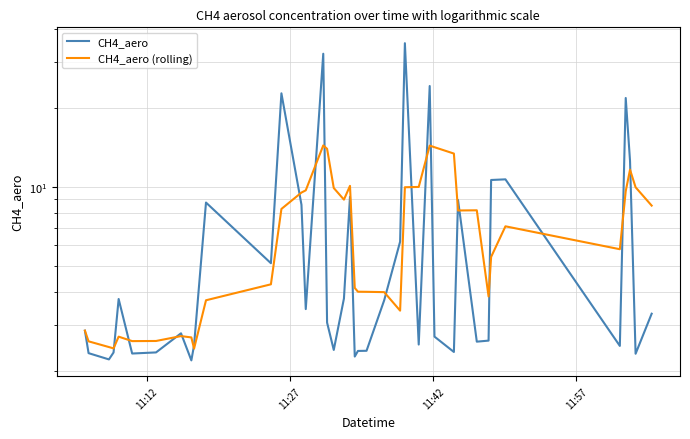

At how many categories does at least one series exceed 29?

2